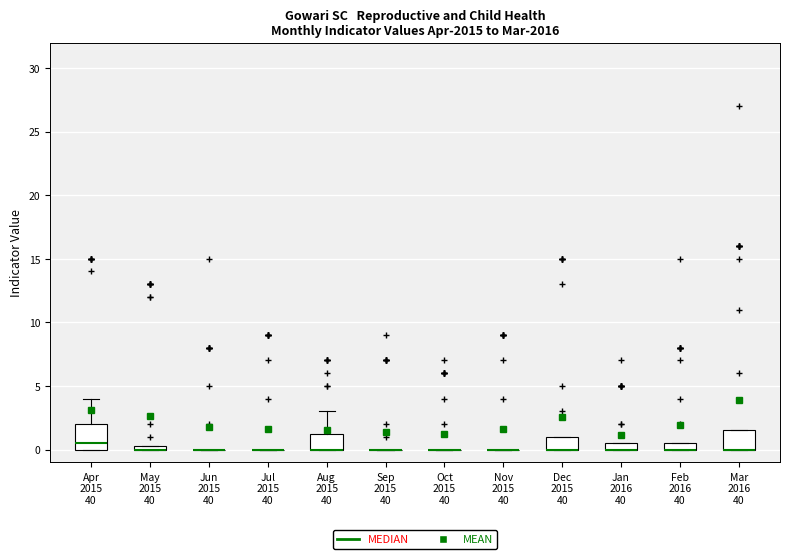

Which box is the tallest, from its lower edge to its upper edge?

Apr 2015 40